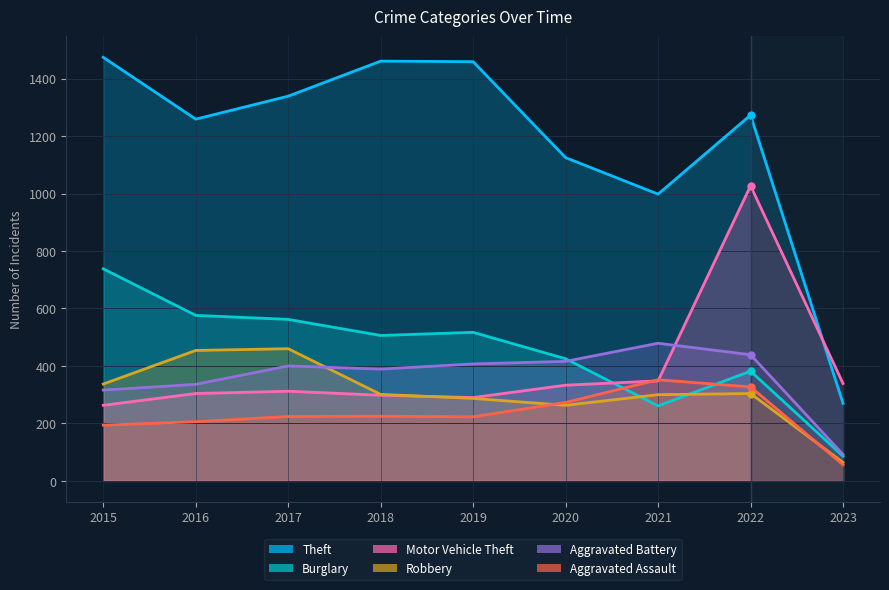

What are all the series names shown in the legend?

Theft, Burglary, Motor Vehicle Theft, Robbery, Aggravated Battery, Aggravated Assault